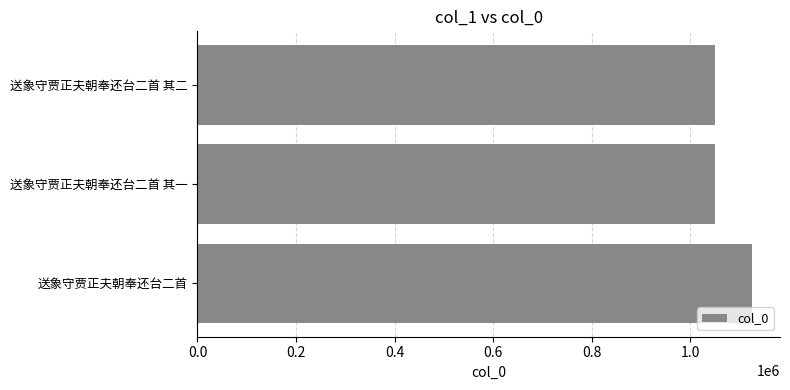

Which label corresponds to the largest value in the chart?

送象守贾正夫朝奉还台二首